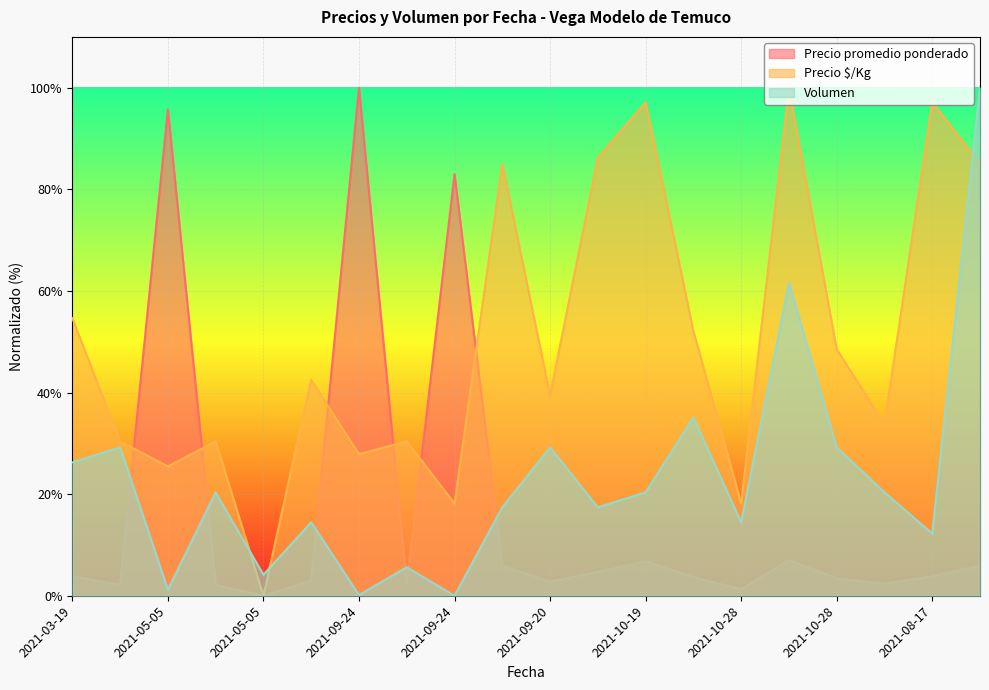

Where is the first local minimum for Volumen?

2021-05-05